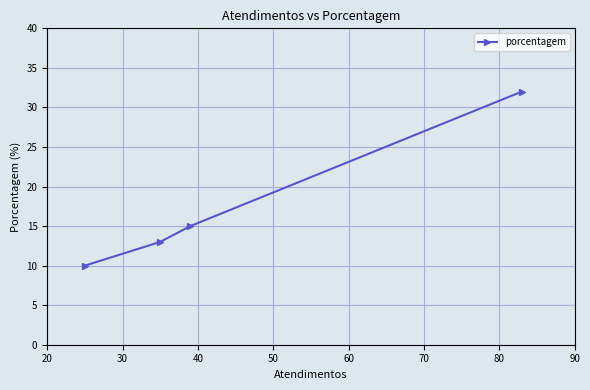

What is the difference between the second highest and minimum values?

5